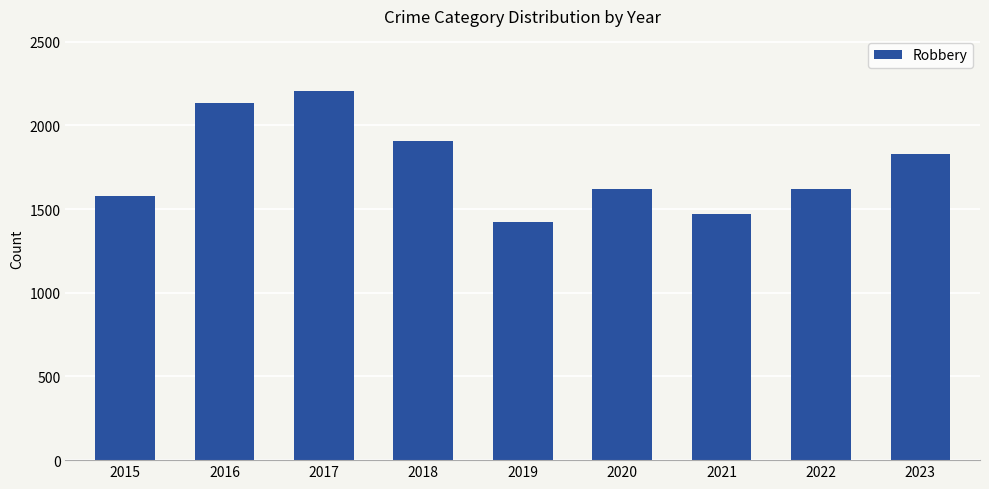

True or false: the data shows 778 at 2015.

False